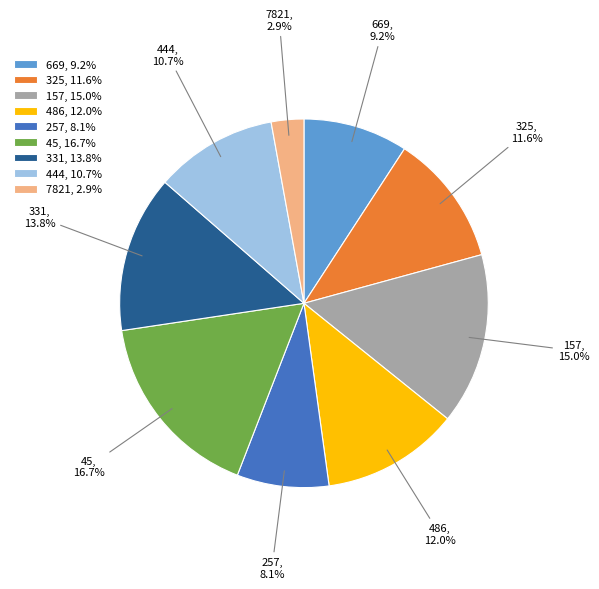

What is the total percentage of 45 and 257?

24.8%